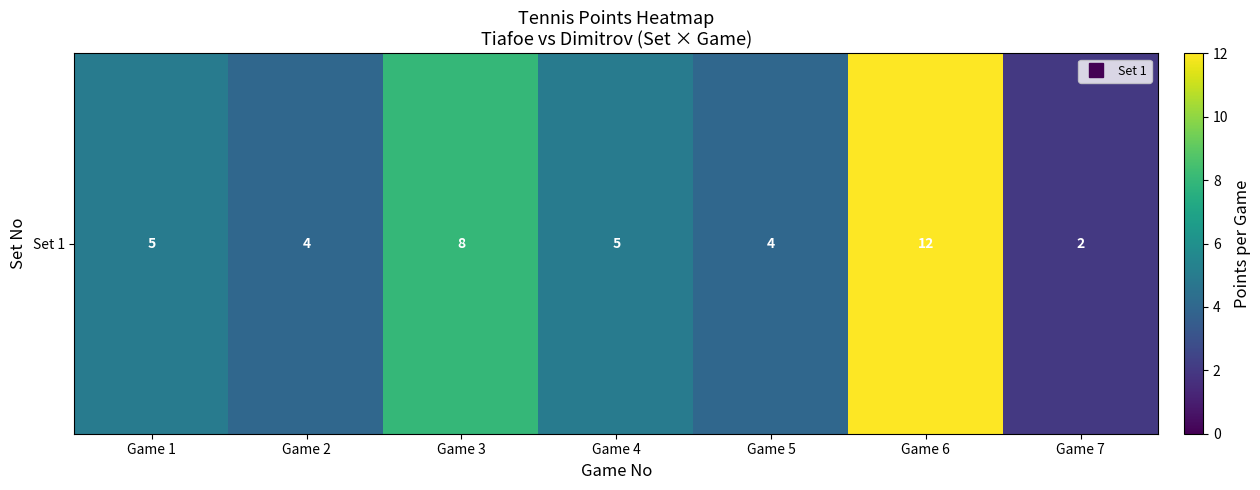

Rank the categories by value from lowest to highest.

Game 7, Game 2, Game 5, Game 1, Game 4, Game 3, Game 6